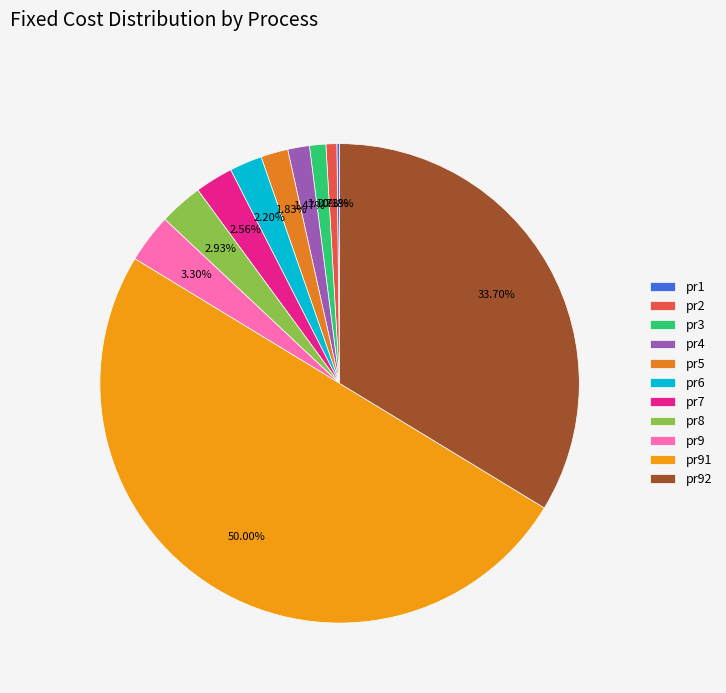

The pr6 slice represents 7% of the pie. True or false?

False